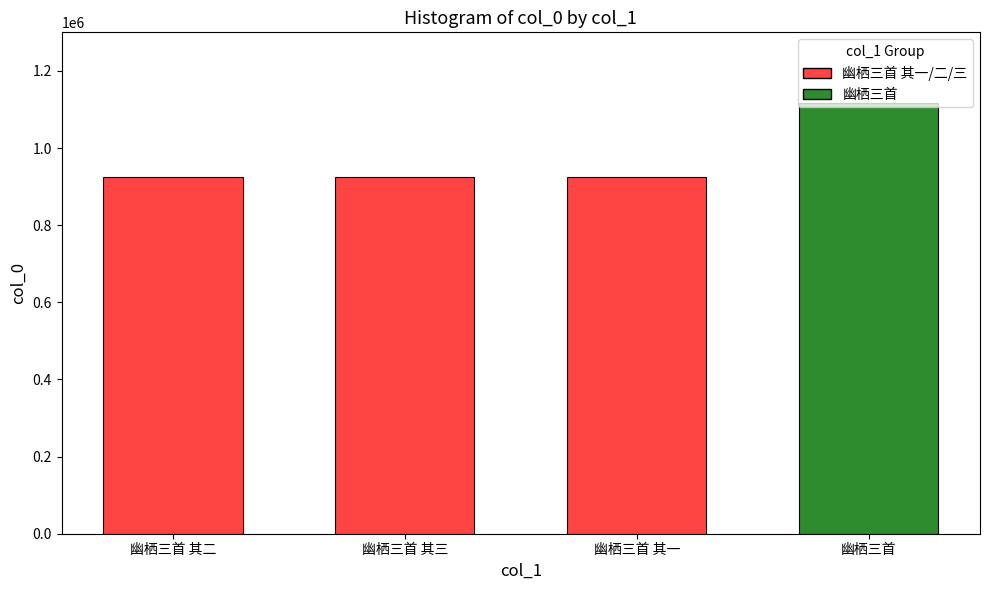

True or false: the data shows 1646274 at 幽栖三首 其二.

False